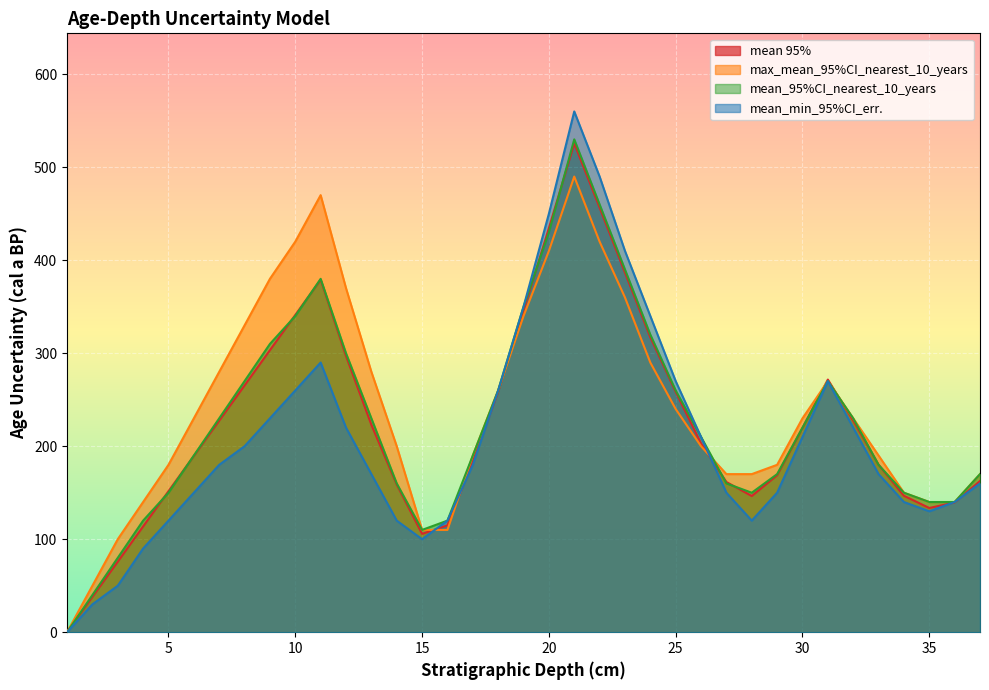

The value of max_mean_95%CI_nearest_10_years at 26 is 287.0. True or false?

False